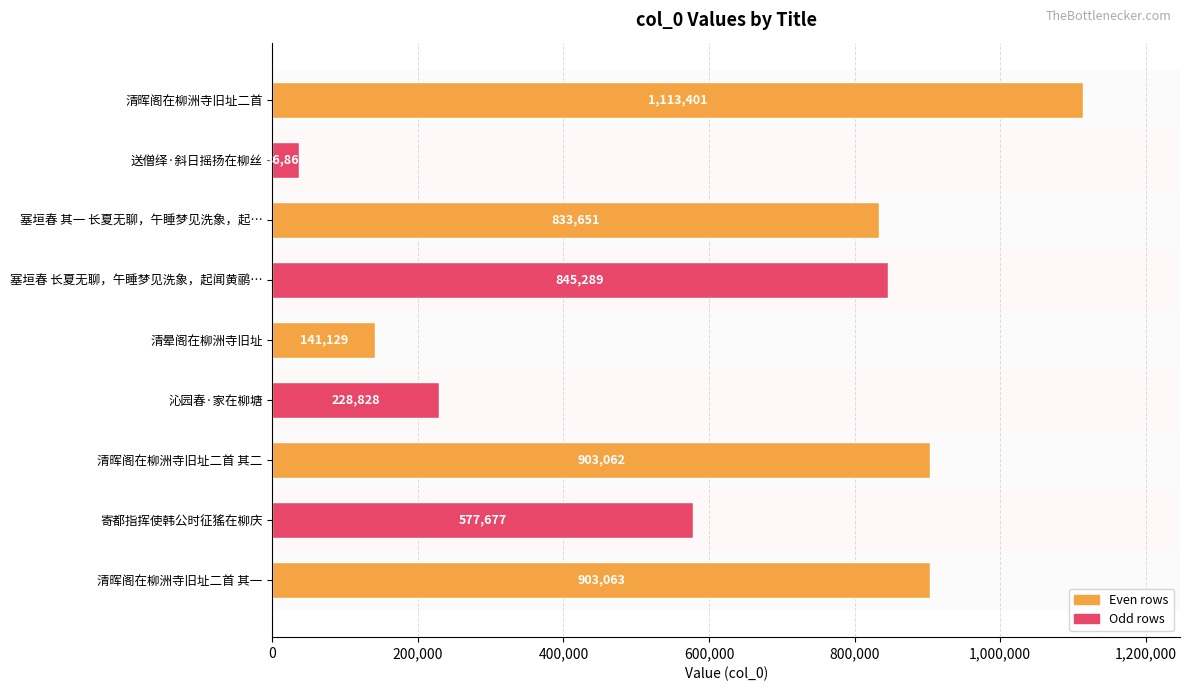

Reading top to bottom, list all the values displayed in this chart.

清晖阁在柳洲寺旧址二首=1113401	送僧绎·斜日摇扬在柳丝=36860	塞垣春 其一 长夏无聊，午睡梦见洗象，起…=833651	塞垣春 长夏无聊，午睡梦见洗象，起闻黄鹂…=845289	清晕阁在柳洲寺旧址=141129	沁园春·家在柳塘=228828	清晖阁在柳洲寺旧址二首 其二=903062	寄都指挥使韩公时征猺在柳庆=577677	清晖阁在柳洲寺旧址二首 其一=903063